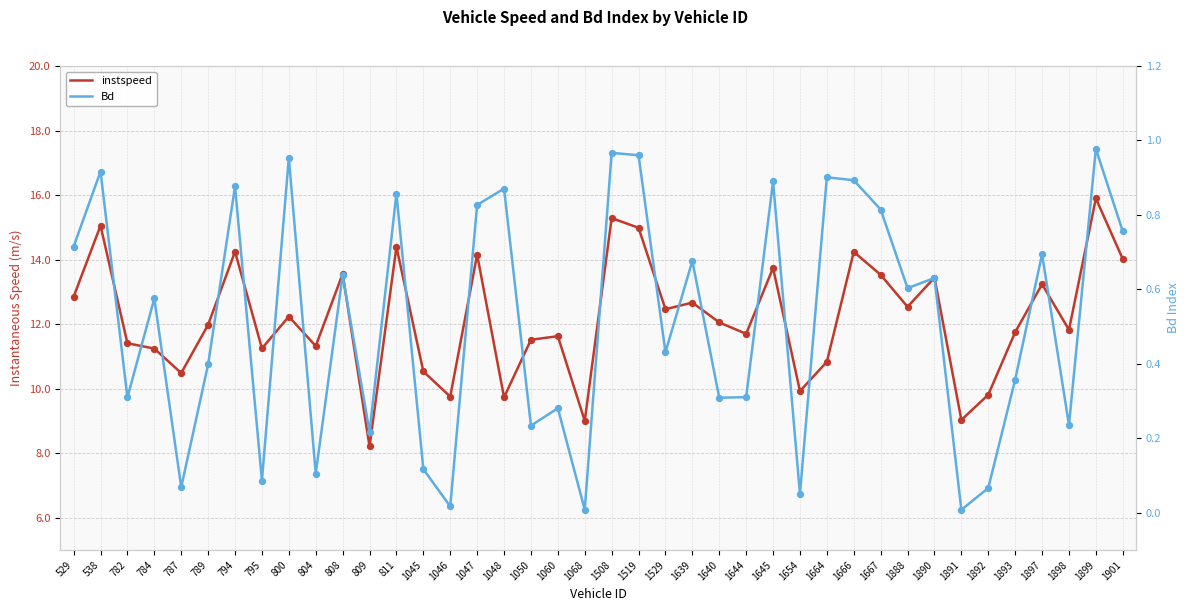

At which category is the sum across all series the highest?

1899